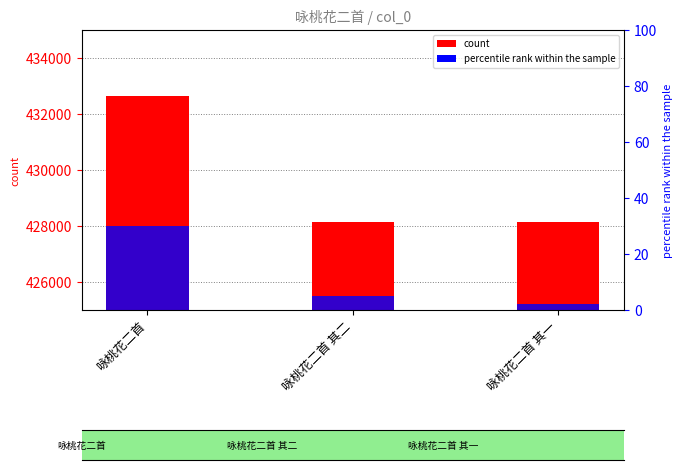

Which label corresponds to the largest value in the chart?

咏桃花二首